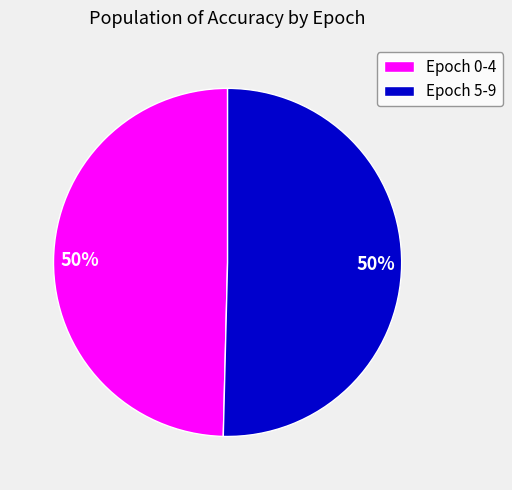

What percentage is the Epoch 5-9 slice, to the nearest percent?

50%